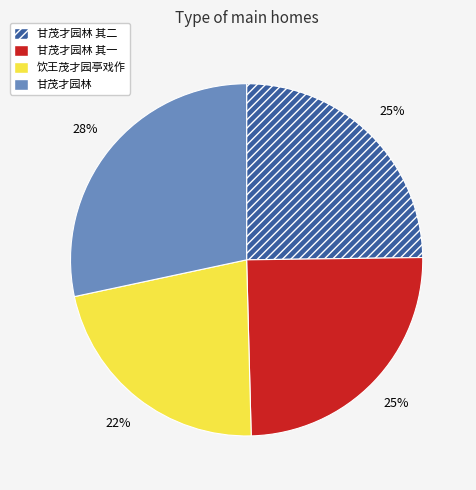

Is there any slice that represents more than half of the pie?

No